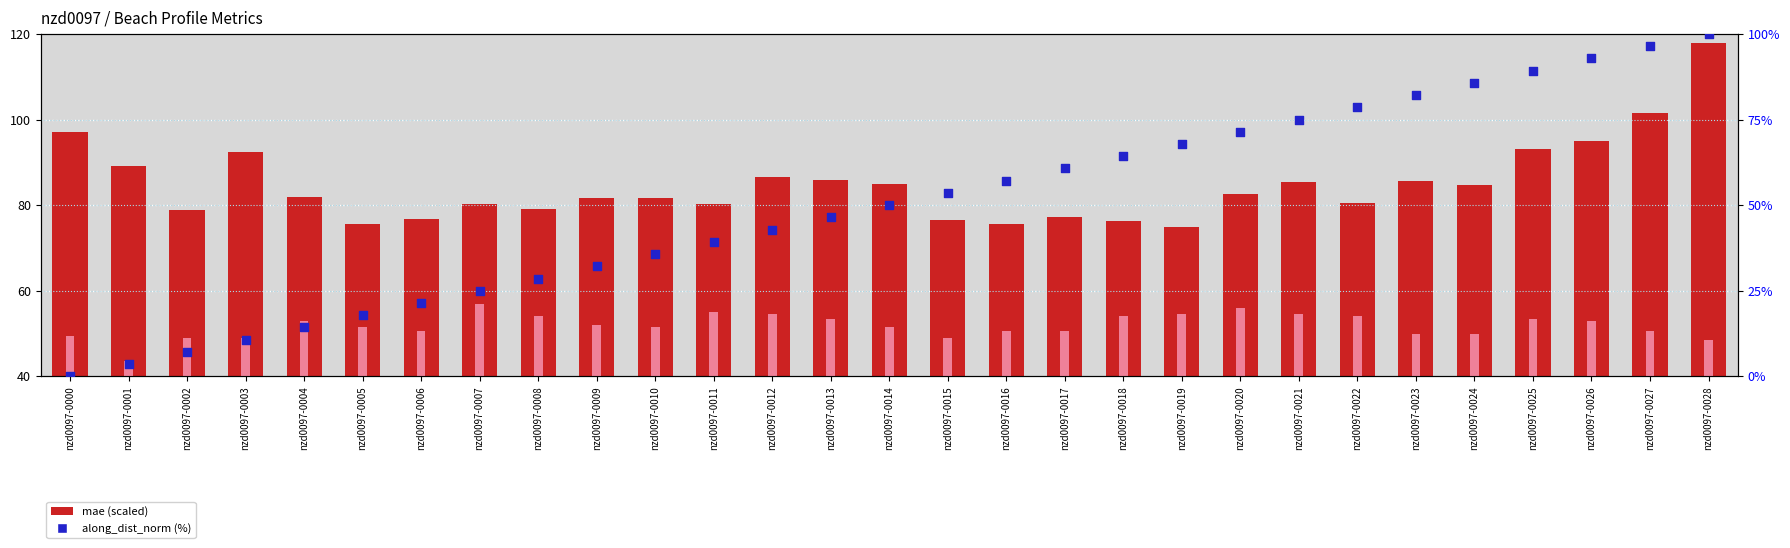

Is the value of mae (scaled) at nzd0097-0002 greater than the value of n_points_nonan (norm) at nzd0097-0026?

Yes